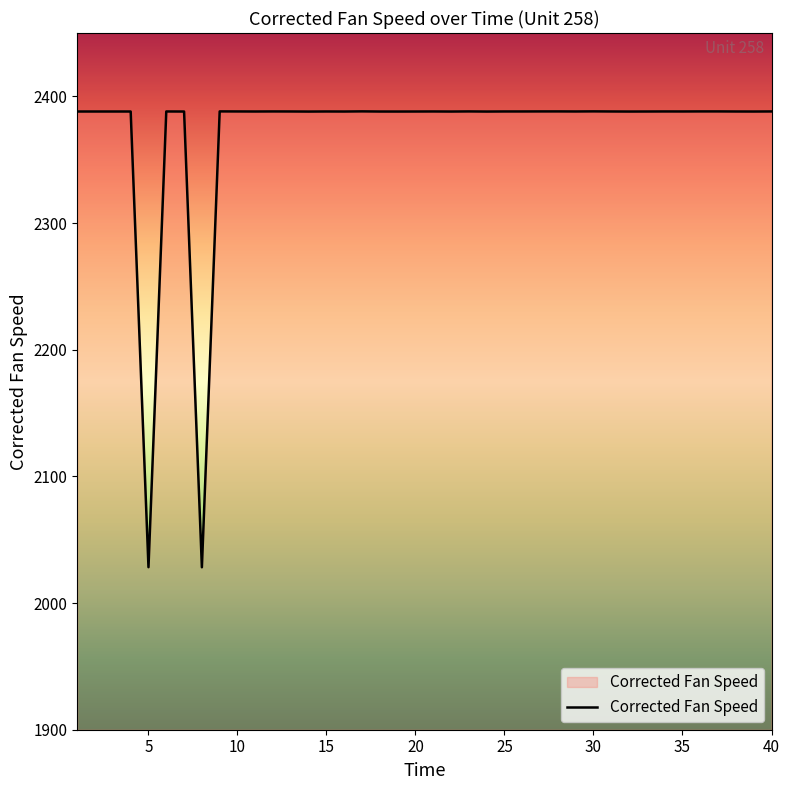

What is the difference between the maximum and minimum values?

359.9